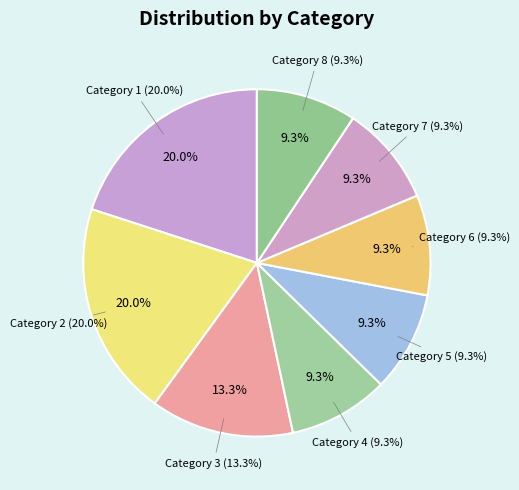

What is the largest slice in the pie chart?

1